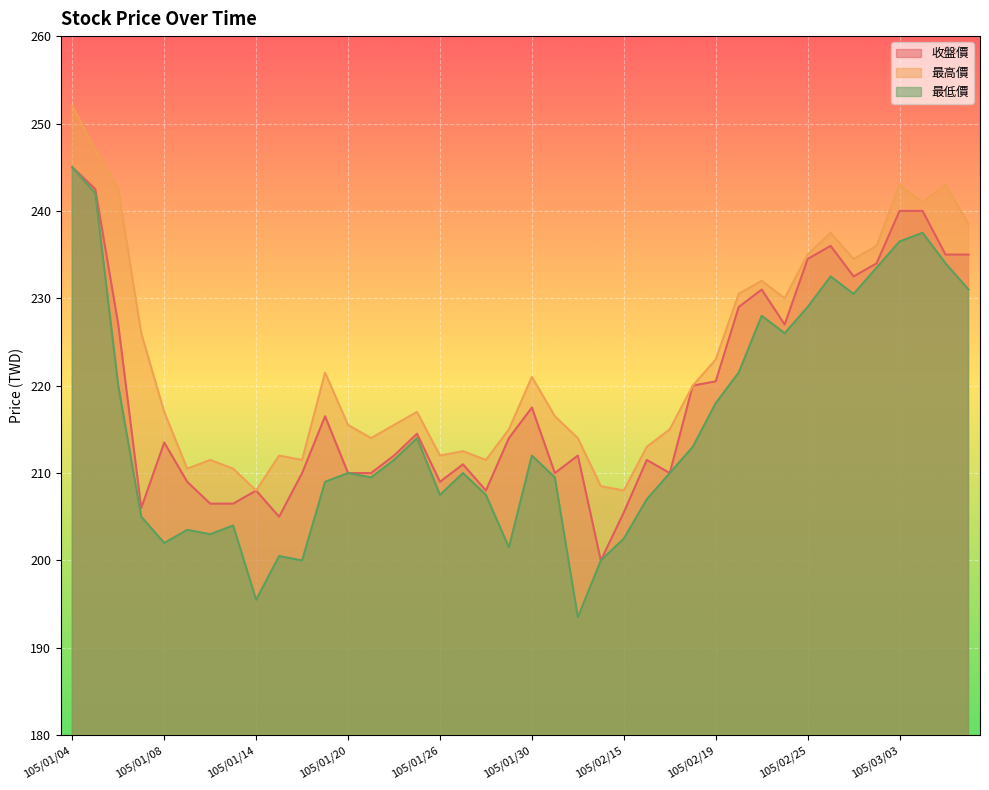

True or false: 最低價 has a value of 209.5 at 105/02/01.

True